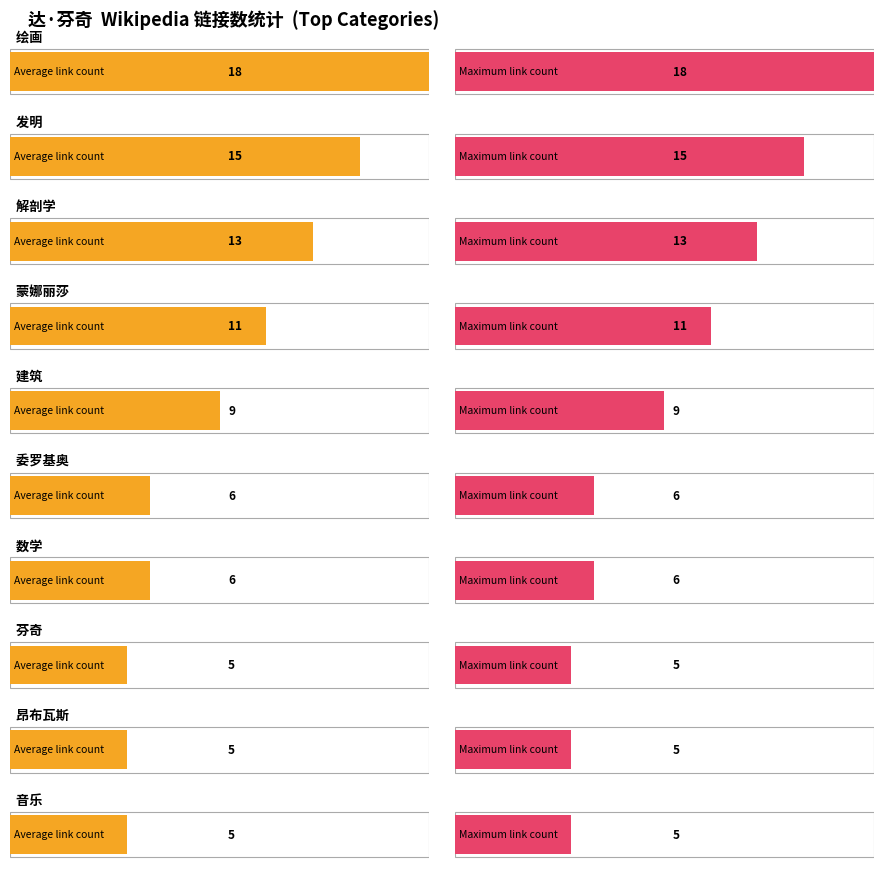

Read the link_count value at 建筑, to the nearest 10.

10